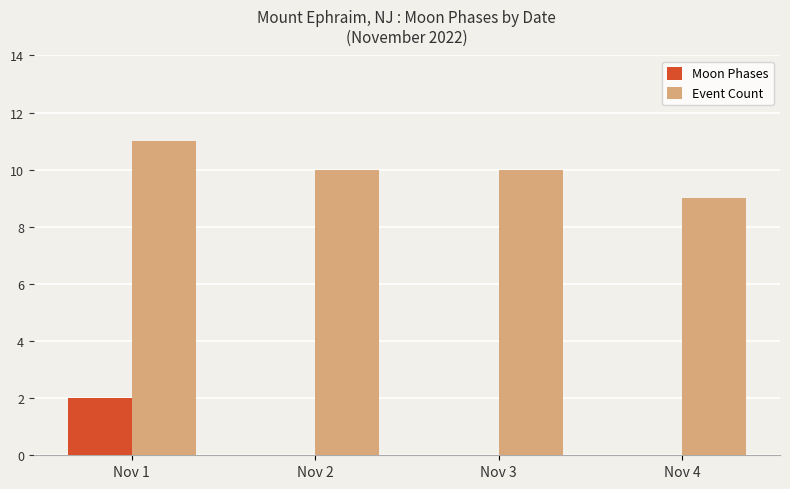

What are all the series names shown in the legend?

Moon Phases, Event Count